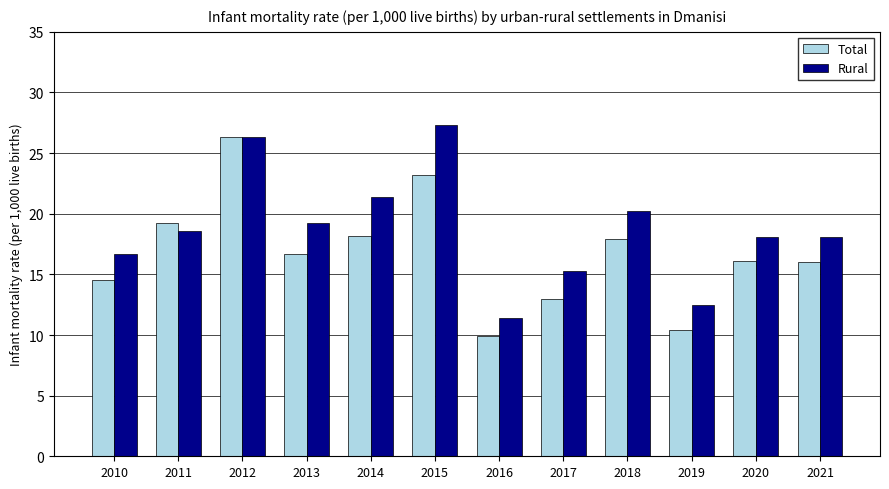

What is the value of the Total bar at the 2nd from the left?

19.2